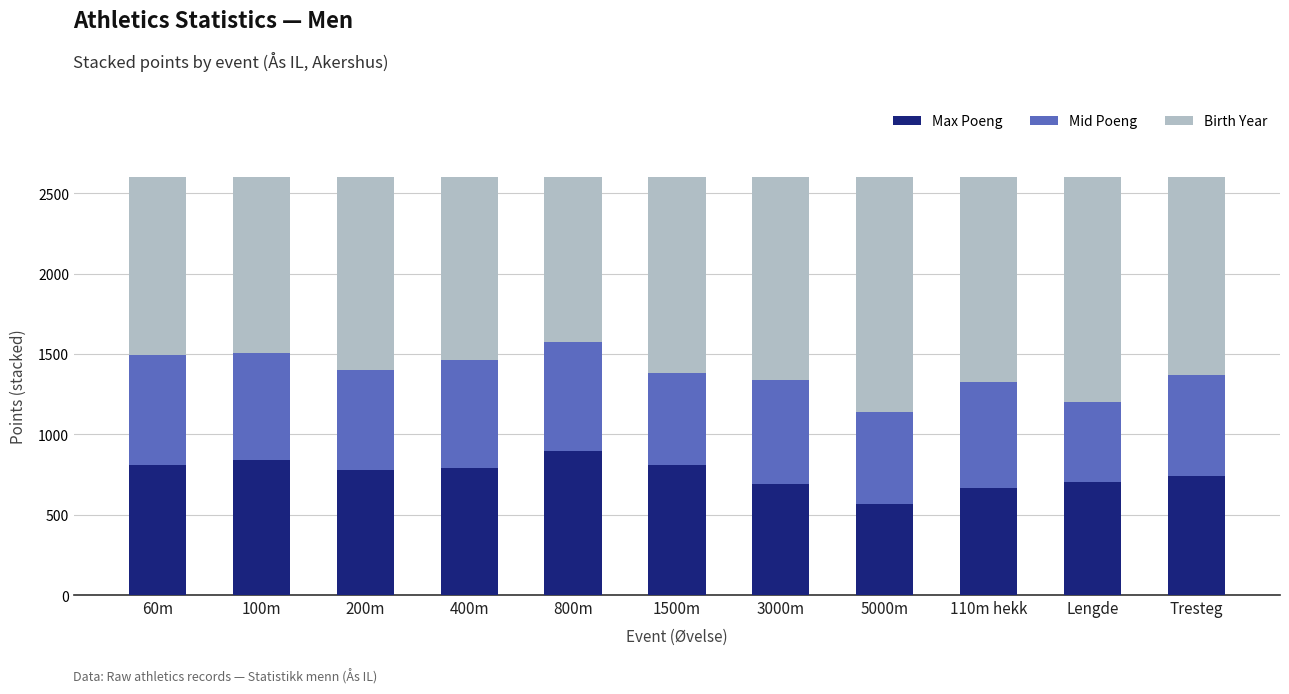

Where does the Mid Poeng series first go above 649?

60m